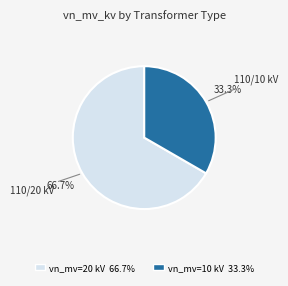

Is there any slice that represents more than half of the pie?

Yes